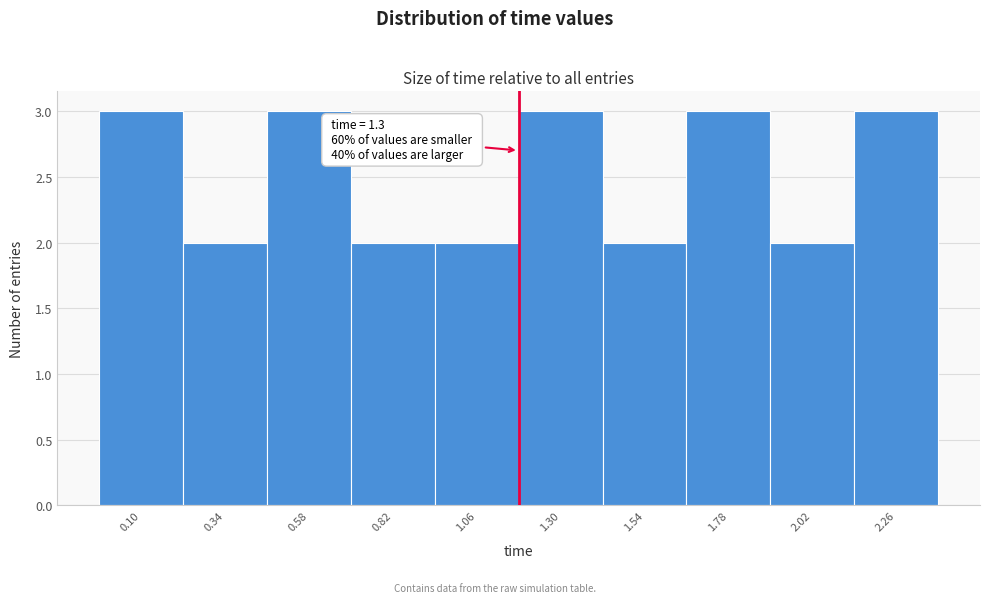

Reading left to right, extract all data points from this chart.

0.10=3	0.34=2	0.58=3	0.82=2	1.06=2	1.30=3	1.54=2	1.78=3	2.02=2	2.26=3